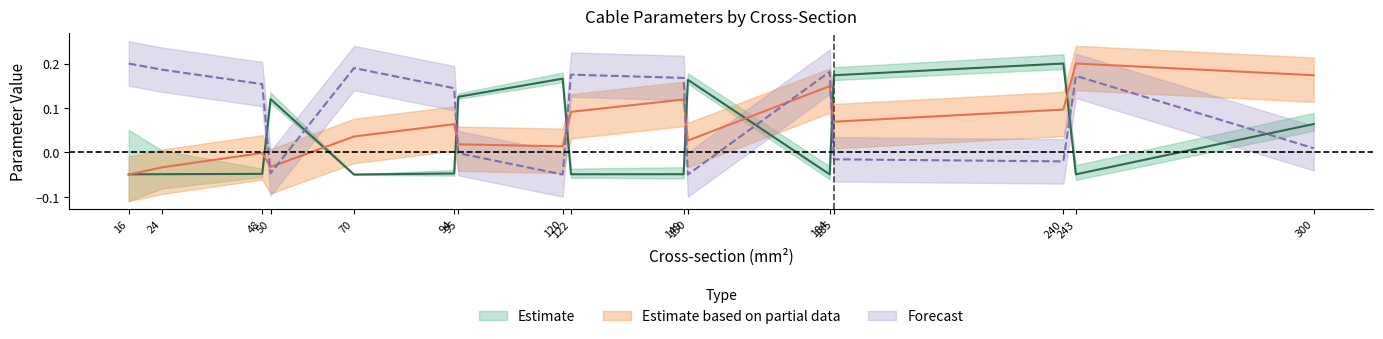

At which category is the sum across all series the highest?

243